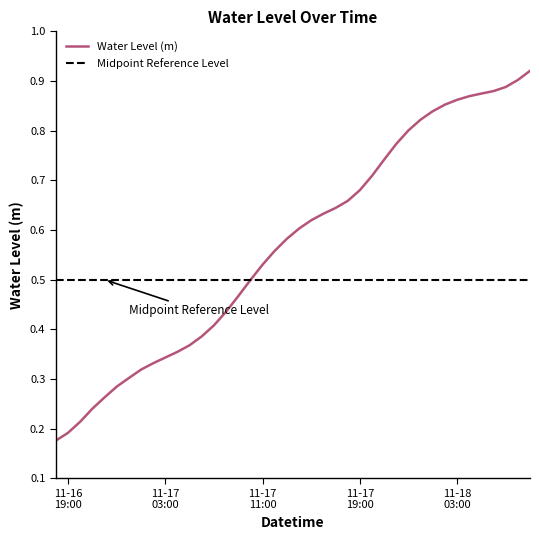

Does the chart have visible grid lines?

No